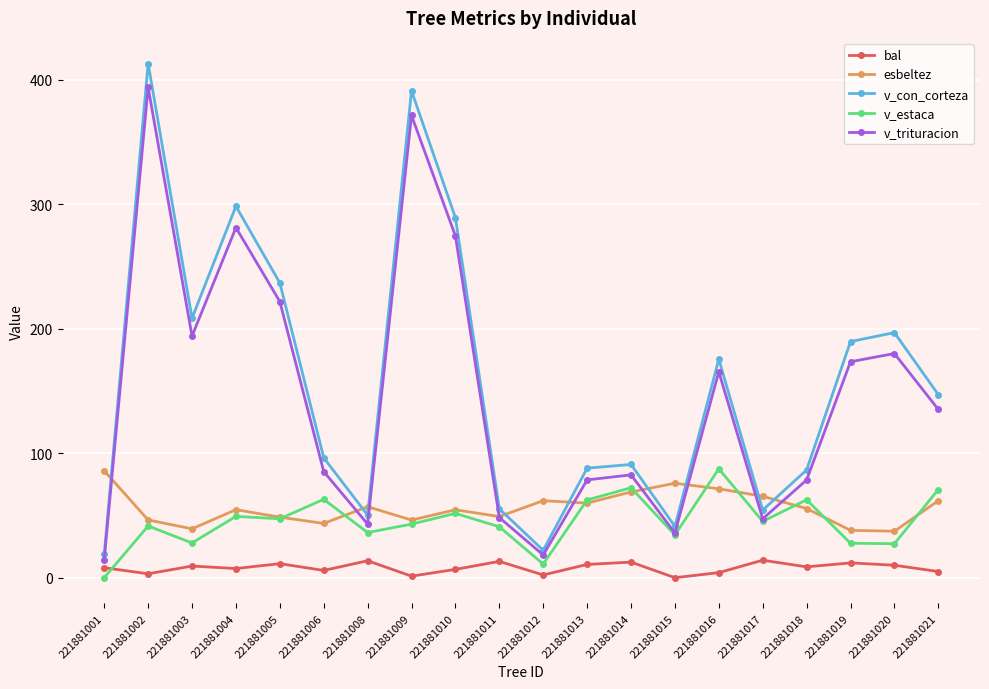

Is it true that v_estaca equals 123.6 at 221881016?

False